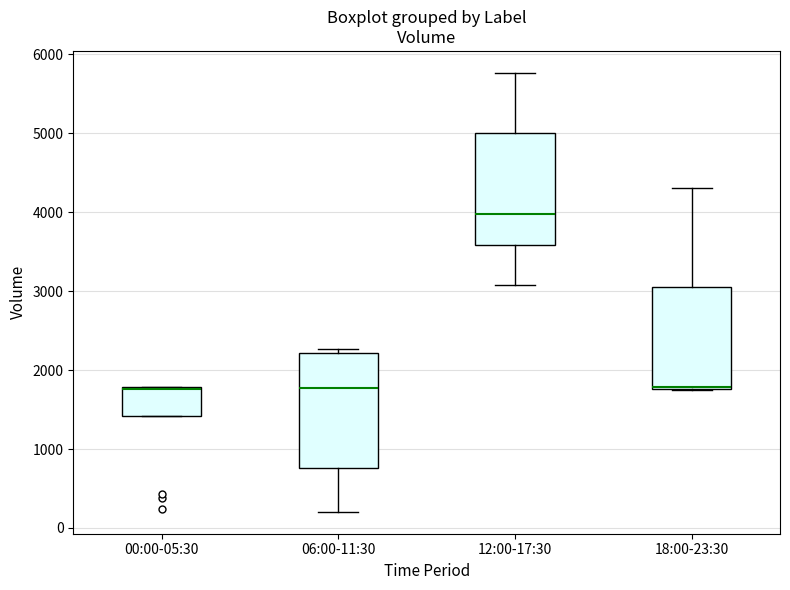

Reading left to right, read every box against the y-axis: the position of its median line, the range the box covers, and the ends of its whiskers. The values are not printed on the chart, so give them approximately, as read against the axis.

00:00-05:30: median 1800 (drawn on the box's upper edge), box 1400 to 1800, whiskers 1400 to 1800
06:00-11:30: median 1800, box 800 to 2200, whiskers 200 to 2300
12:00-17:30: median 4000, box 3600 to 5000, whiskers 3100 to 5800
18:00-23:30: median 1800 (drawn on the box's lower edge), box 1800 to 3100, whiskers 1700 to 4300